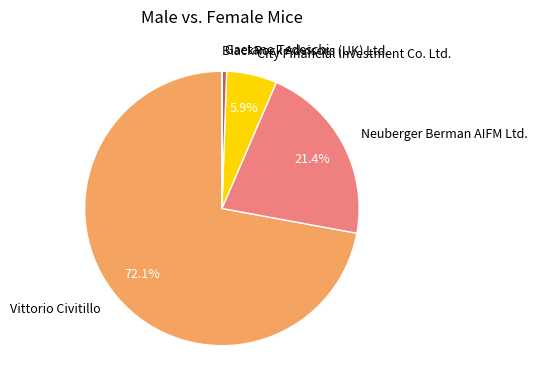

Which has a higher value, Vittorio Civitillo or City Financial Investment Co. Ltd.?

Vittorio Civitillo